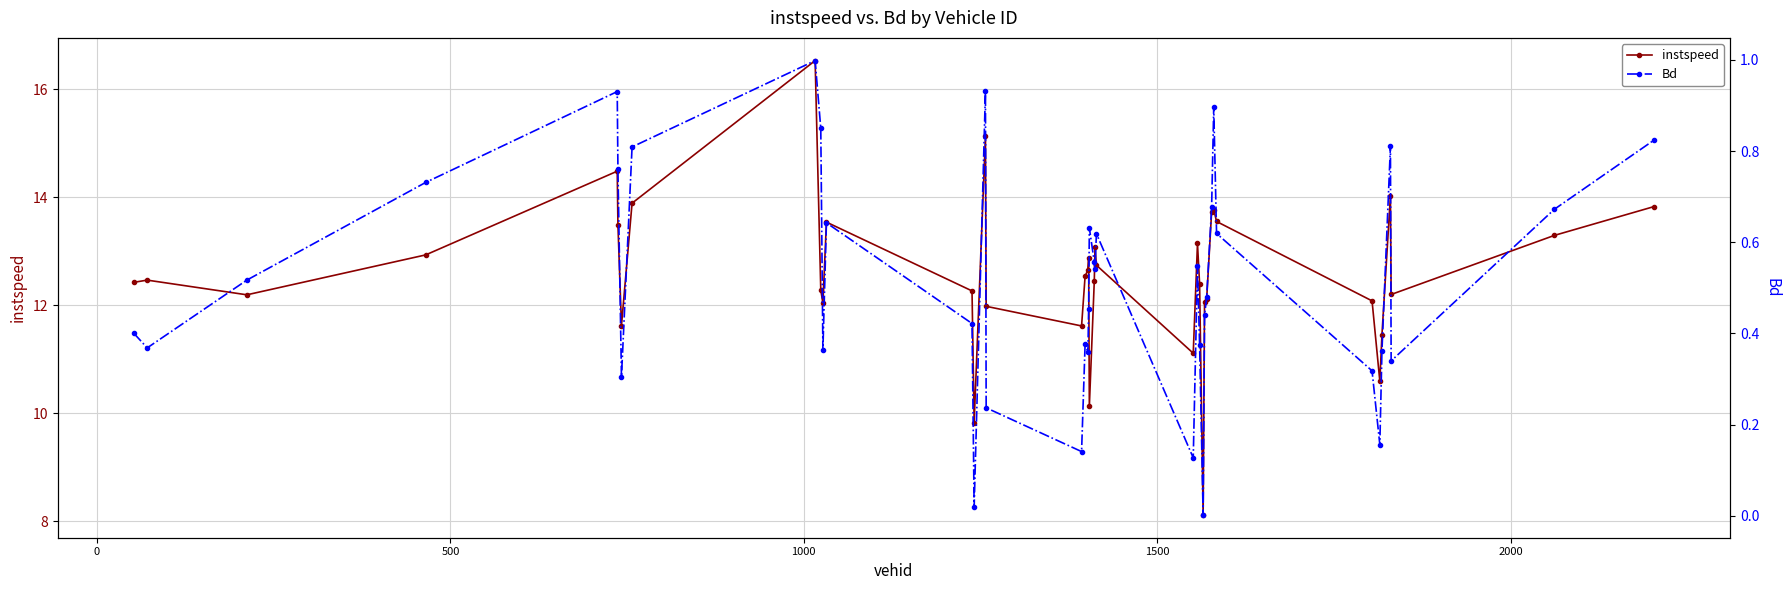

What is the difference between the maximum and minimum values in the Bd series?

1.0